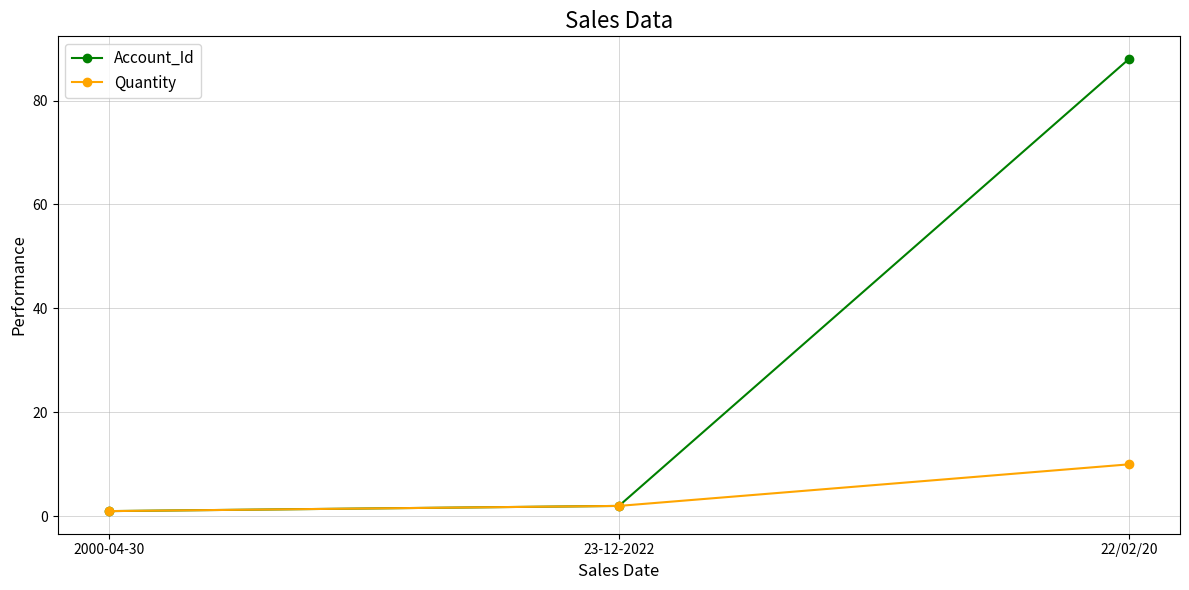

At how many categories does at least one series exceed 37?

1